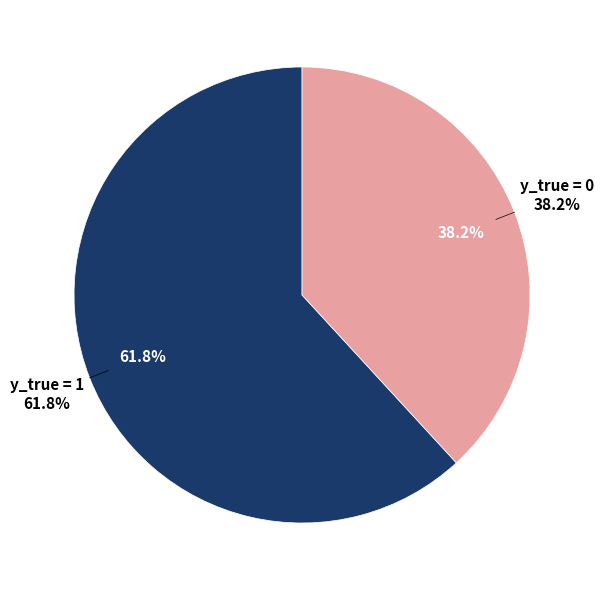

To the nearest percent, what is the difference between the y_true = 1 and y_true = 0 slice percentages?

24%